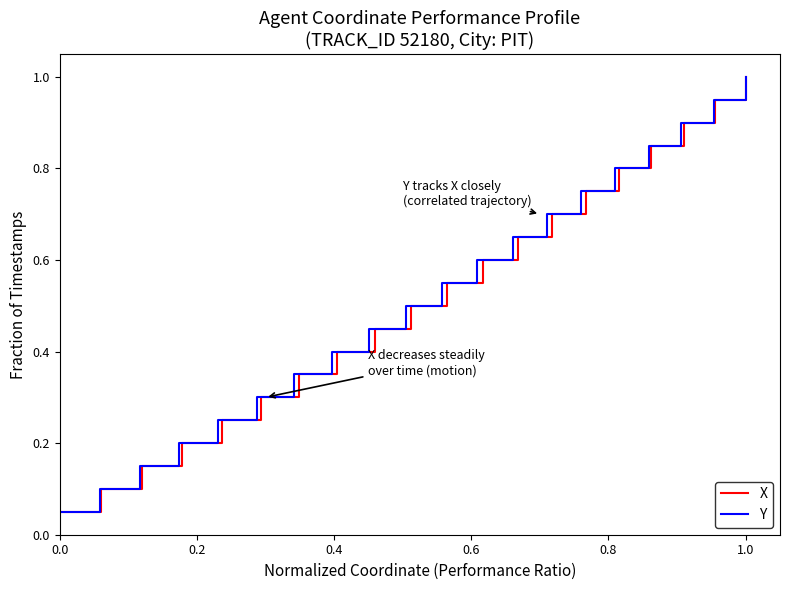

What is the maximum value for X?

1.0